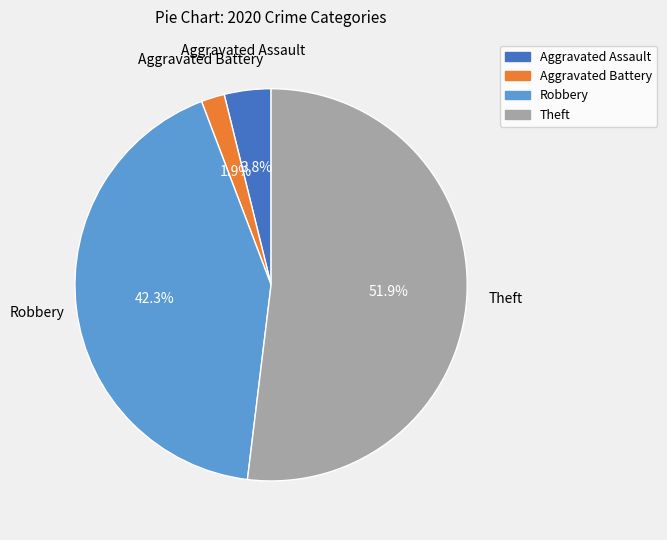

To the nearest percent, what is the average slice percentage?

25%